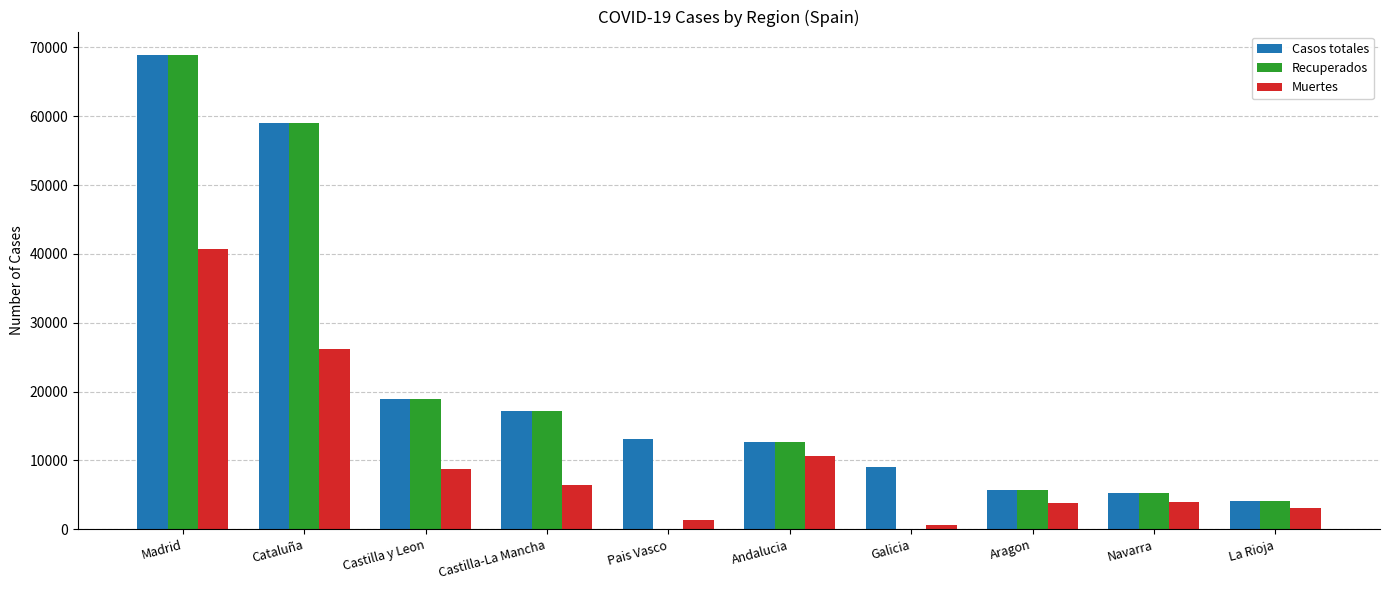

The Recuperados series shows 8153 at Navarra. True or false?

False